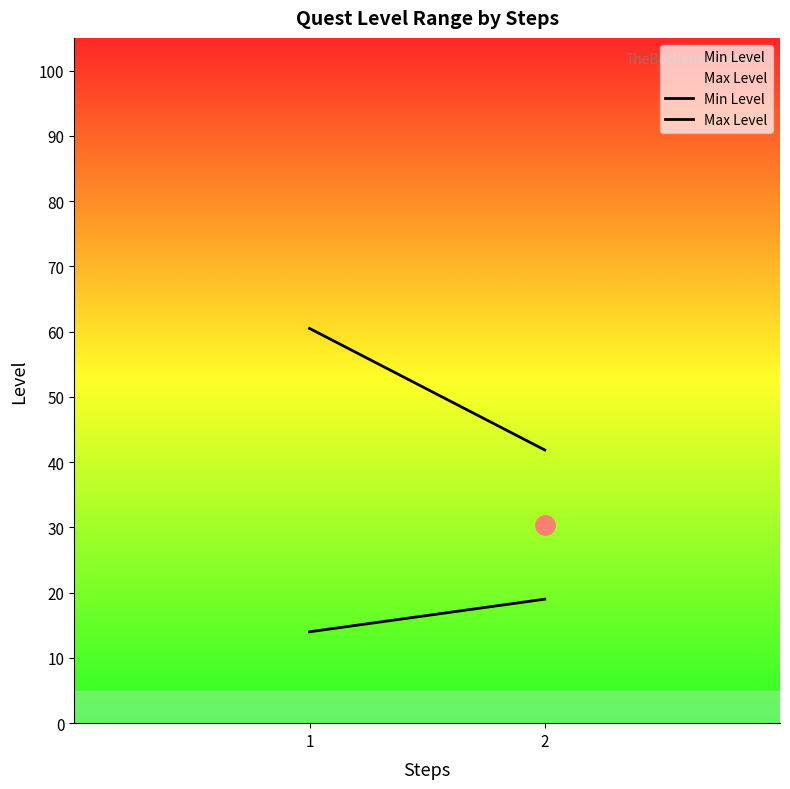

How many lines are shown in the chart?

2